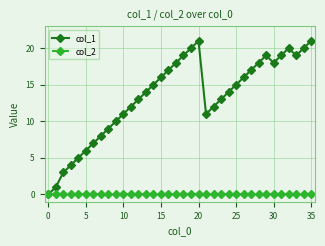

Rank the series by their average value, from highest to lowest.

col_1, col_2